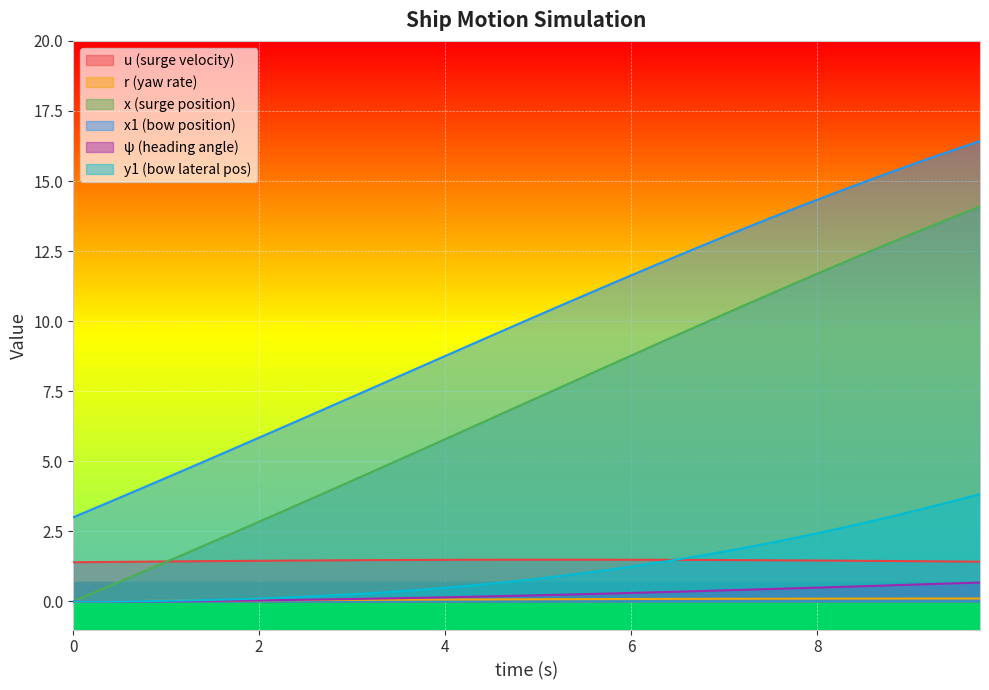

What is the total value across all series at 0?

4.4